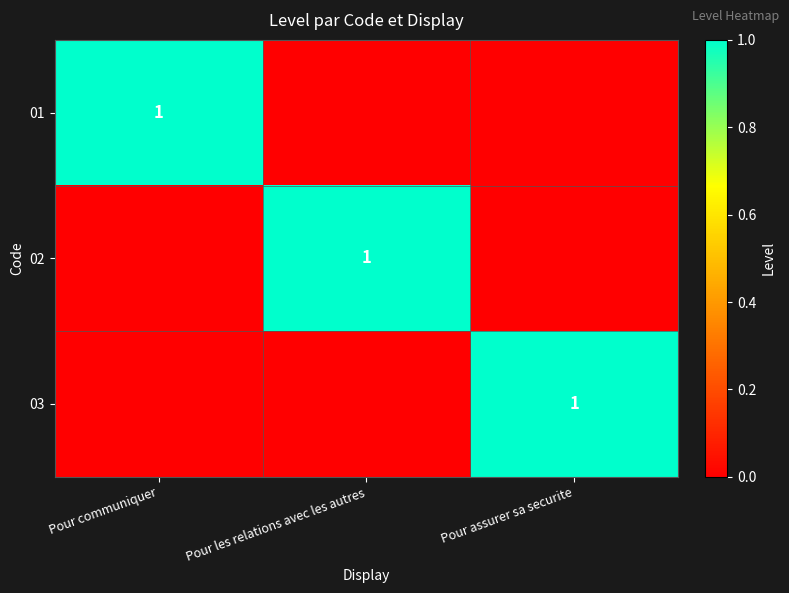

Rank the categories by 01 value from lowest to highest.

Pour les relations avec les autres, Pour assurer sa securite, Pour communiquer